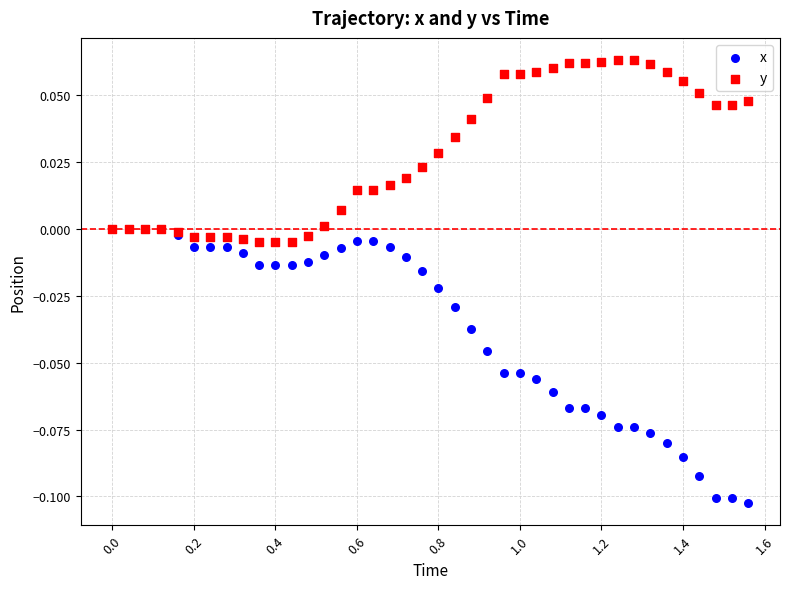

What are all the series names shown in the legend?

x, y